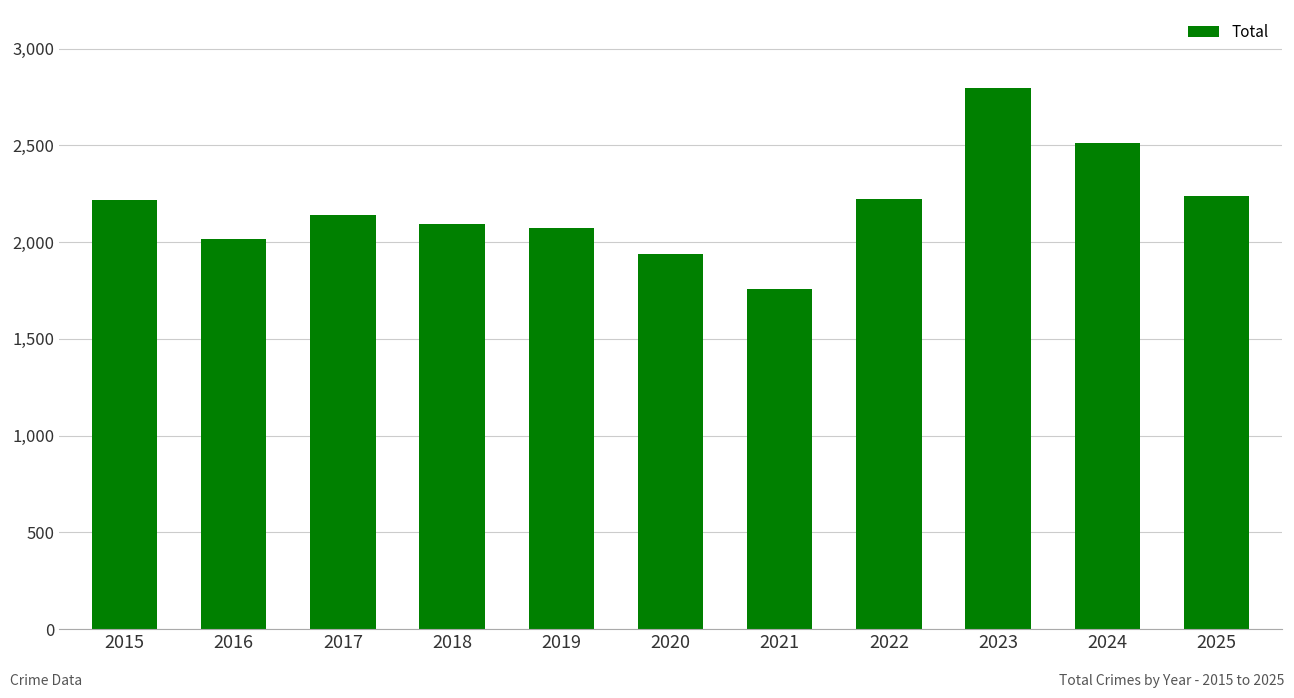

The chart shows a value of 2140 at 2017. True or false?

True